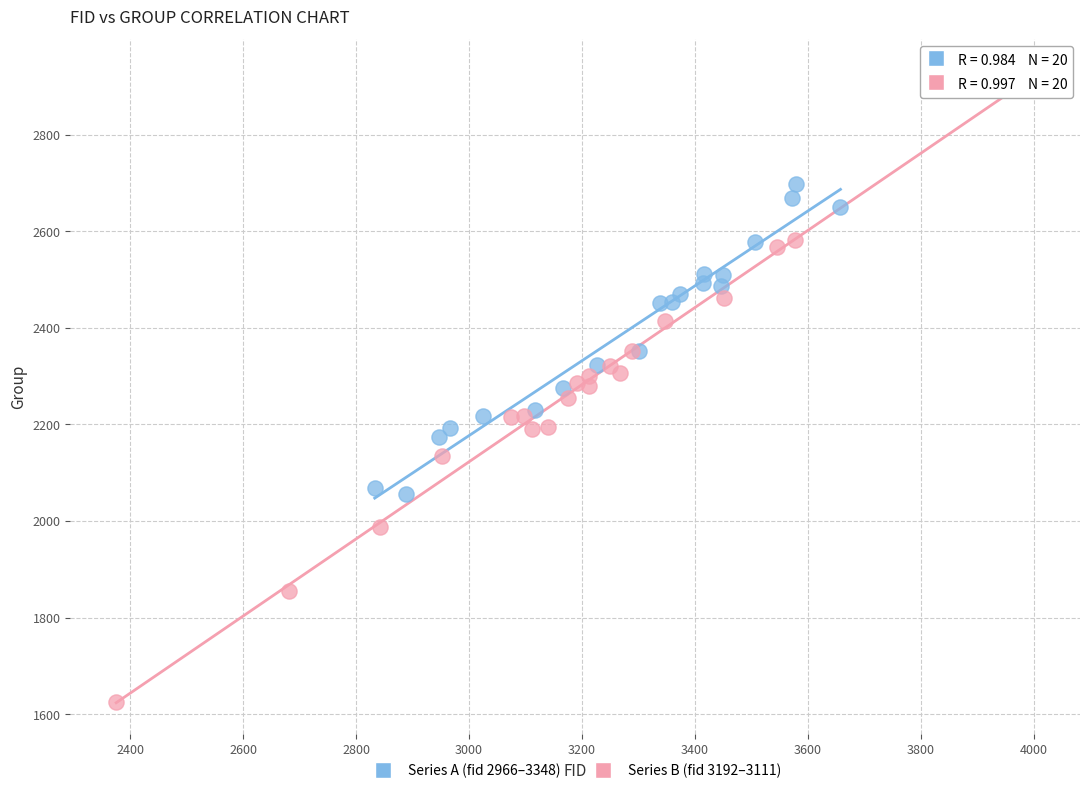

Which series contains the highest Y value?

Series B (fid 3192–3111)